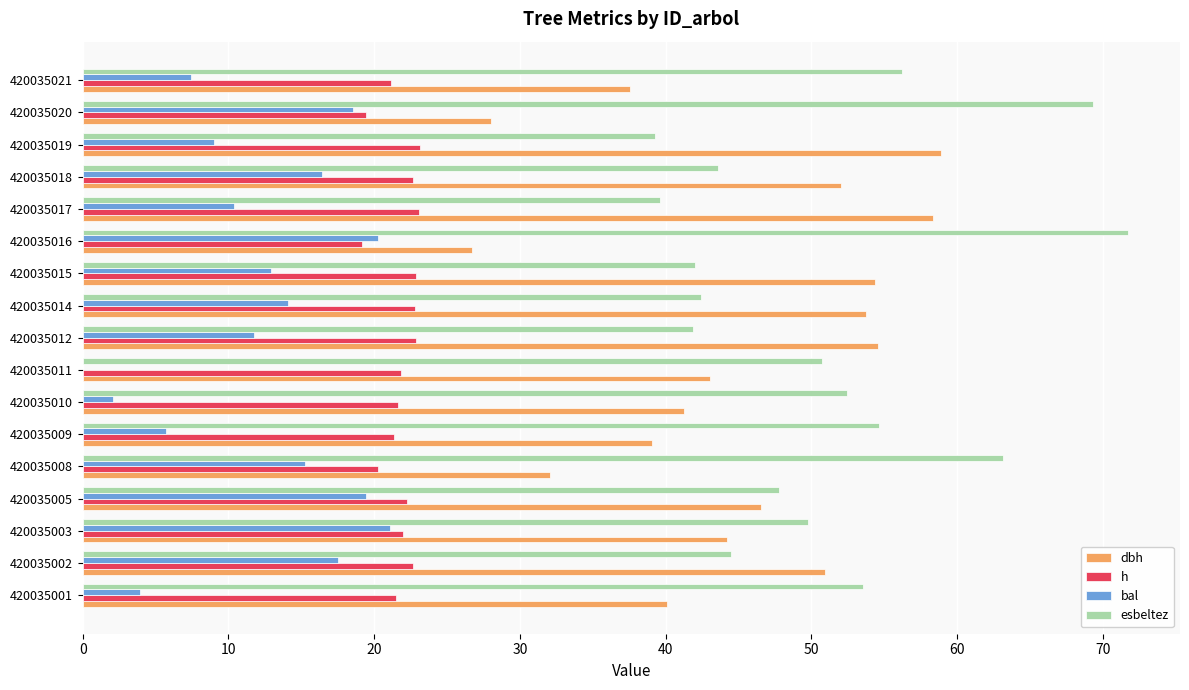

What is the sum of all dbh values?

761.4